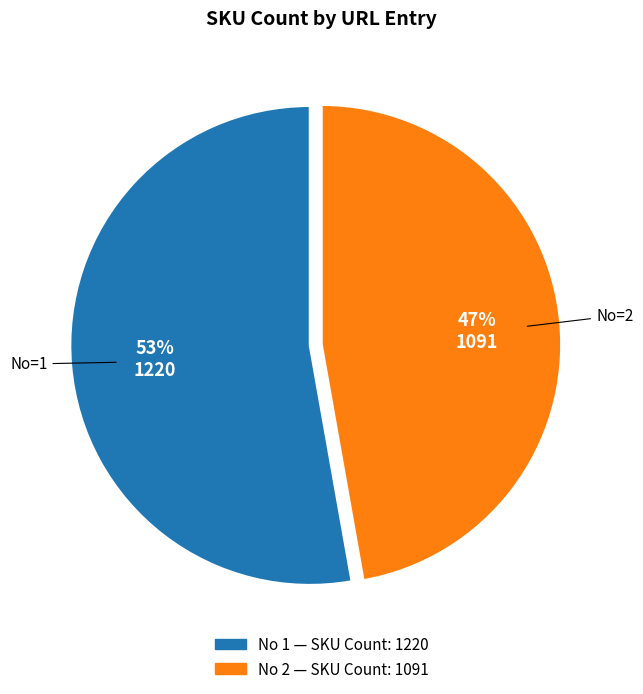

Does any single category account for the majority?

Yes